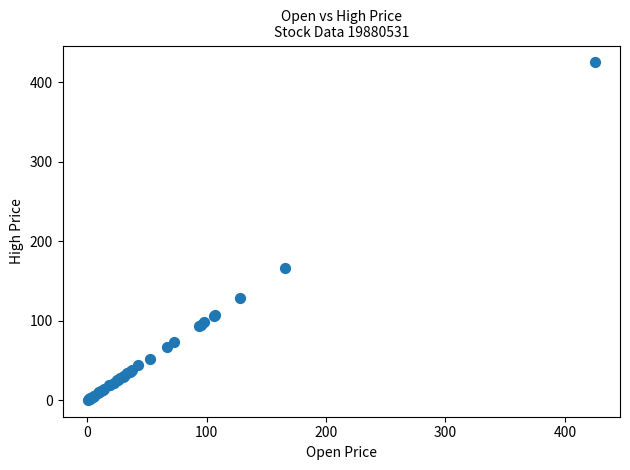

What Y value in the scatter plot is closest to 212?

166.5